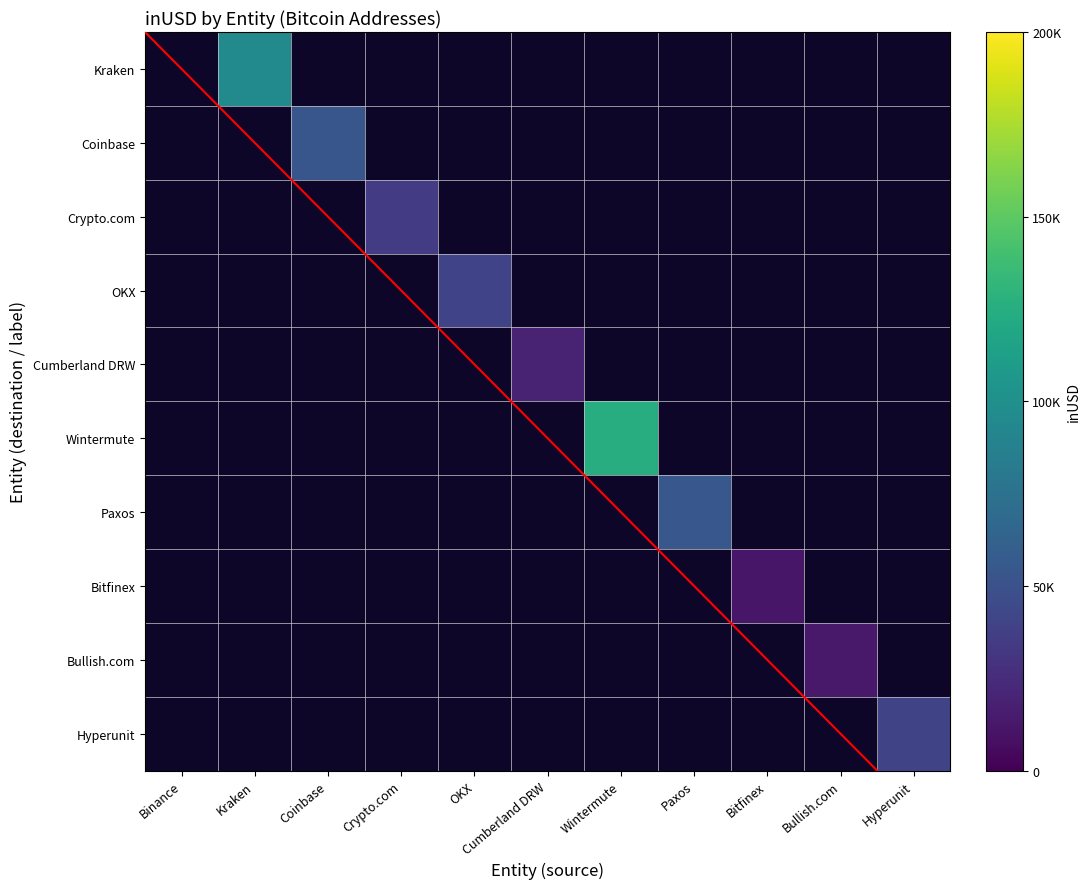

What is the sum of all Coinbase values?

53254.1